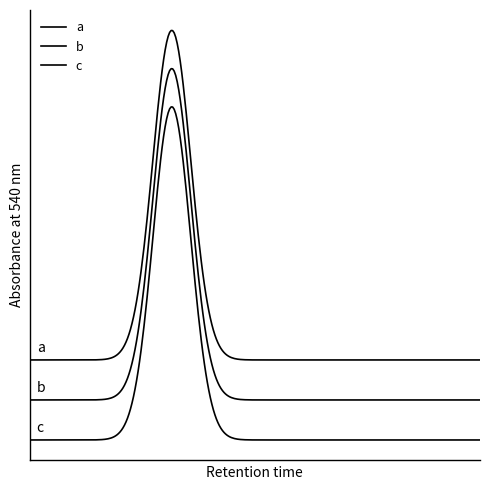

Is this an area chart (filled region under the line)?

No